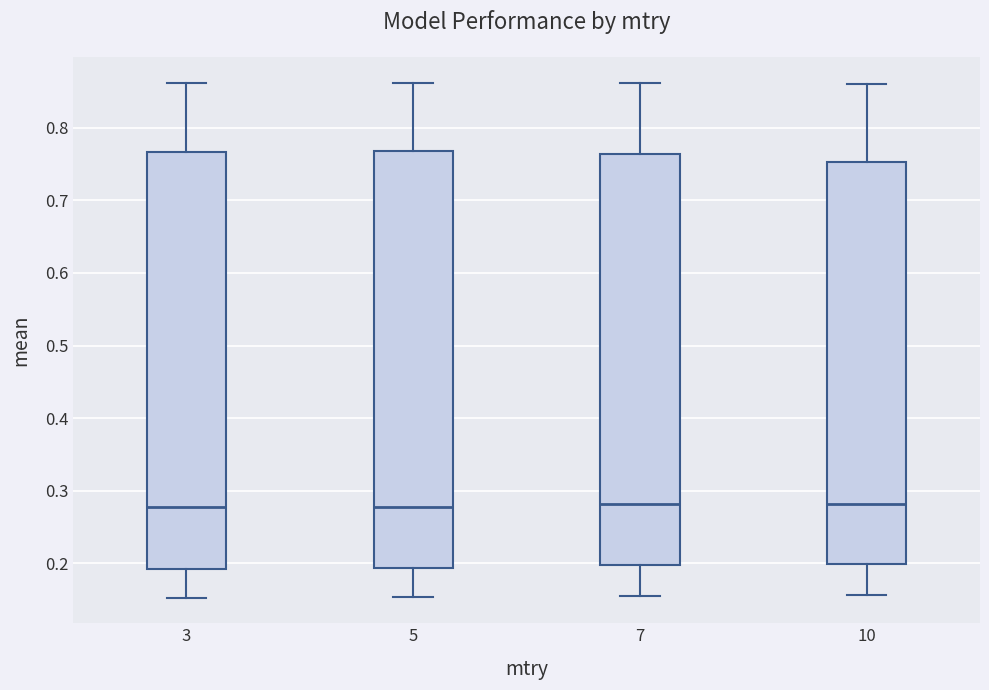

Reading left to right, transcribe this box plot: for each box, give where its median line is, the range the box spans, and where its two whiskers end, as read against the y-axis. The values are not printed on the chart, so give them approximately, as read against the axis.

3: median 0.28, box 0.19 to 0.77, whiskers 0.15 to 0.86
5: median 0.28, box 0.19 to 0.77, whiskers 0.15 to 0.86
7: median 0.28, box 0.20 to 0.76, whiskers 0.16 to 0.86
10: median 0.28, box 0.20 to 0.75, whiskers 0.16 to 0.86